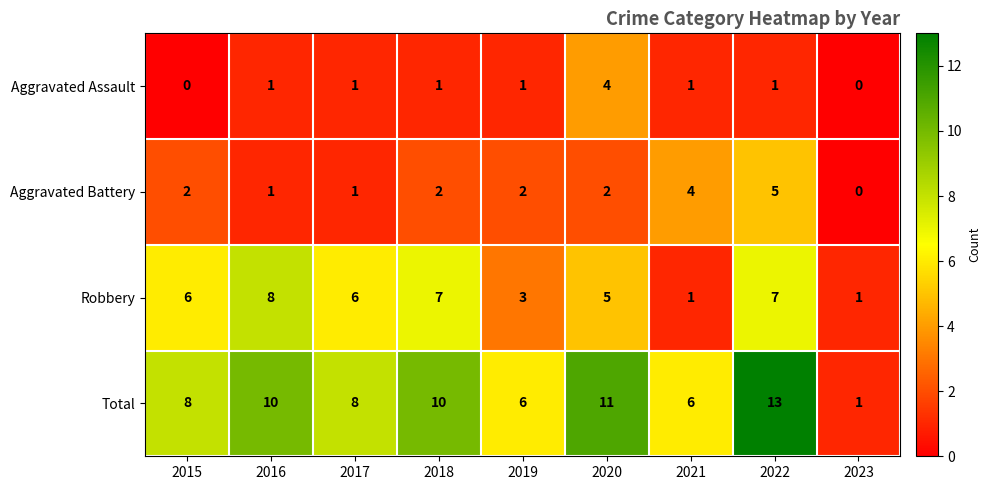

What is the sum of the Total values at 2020 and 2016?

21